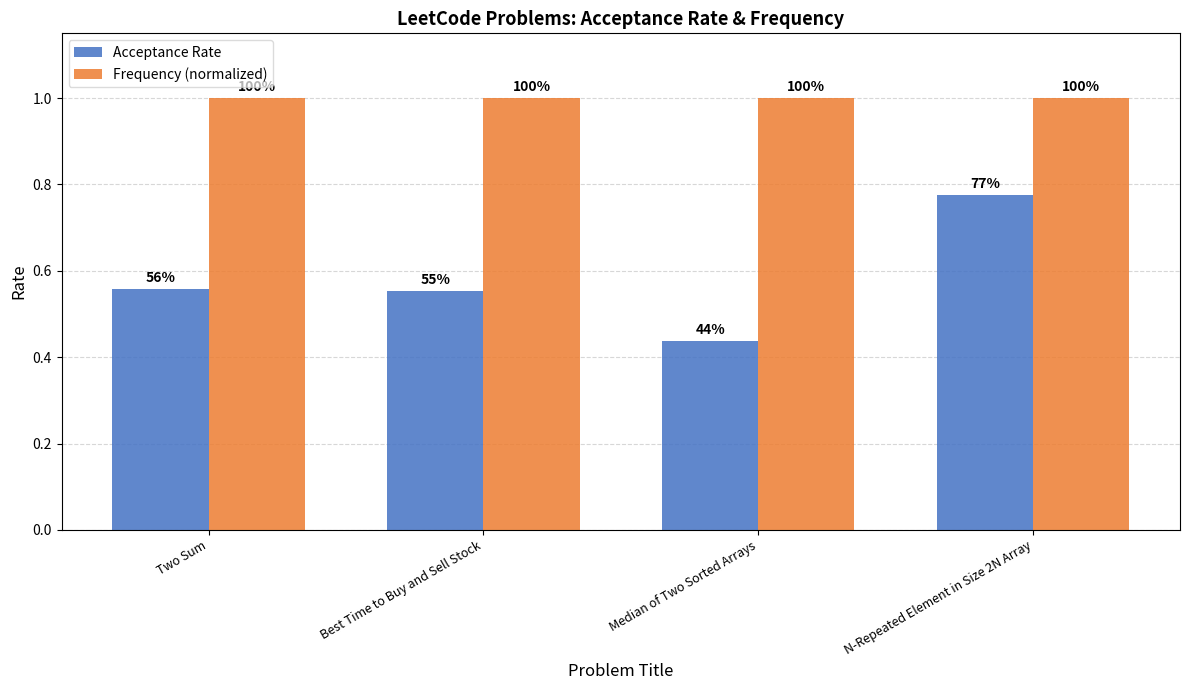

At which label does Frequency (normalized) reach its peak?

Two Sum